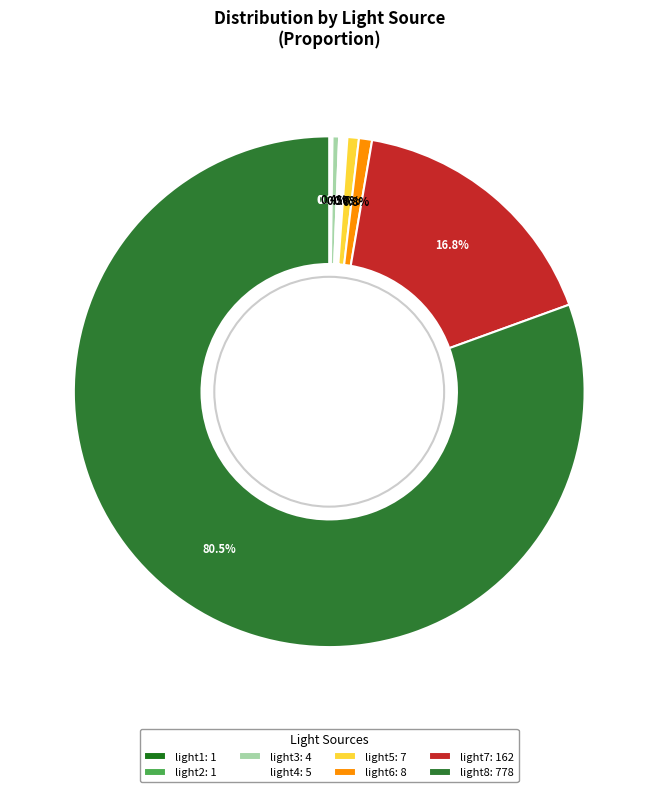

Rank the categories by value from highest to lowest.

light8, light7, light6, light5, light4, light3, light1, light2